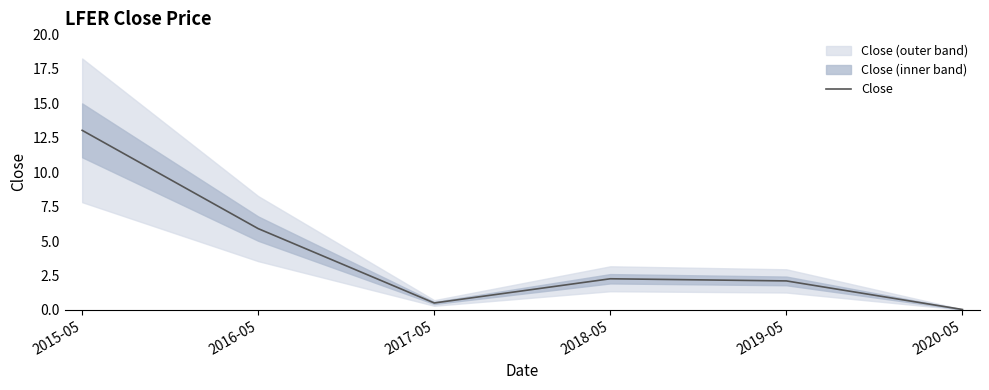

What is the change in value from 2019-05 to 2020-05?

-2.1